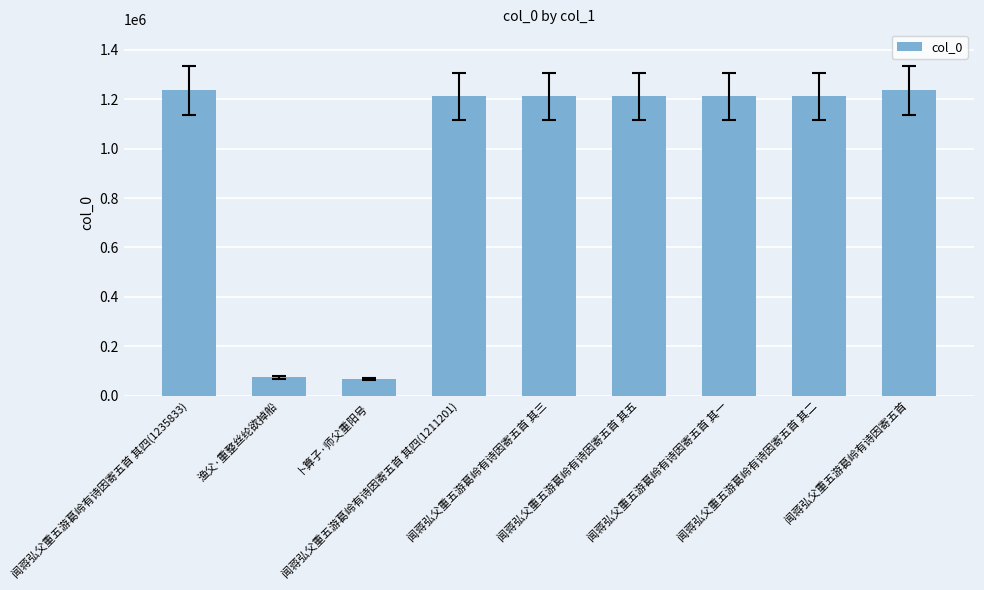

What is the minimum value shown in the chart?

67915